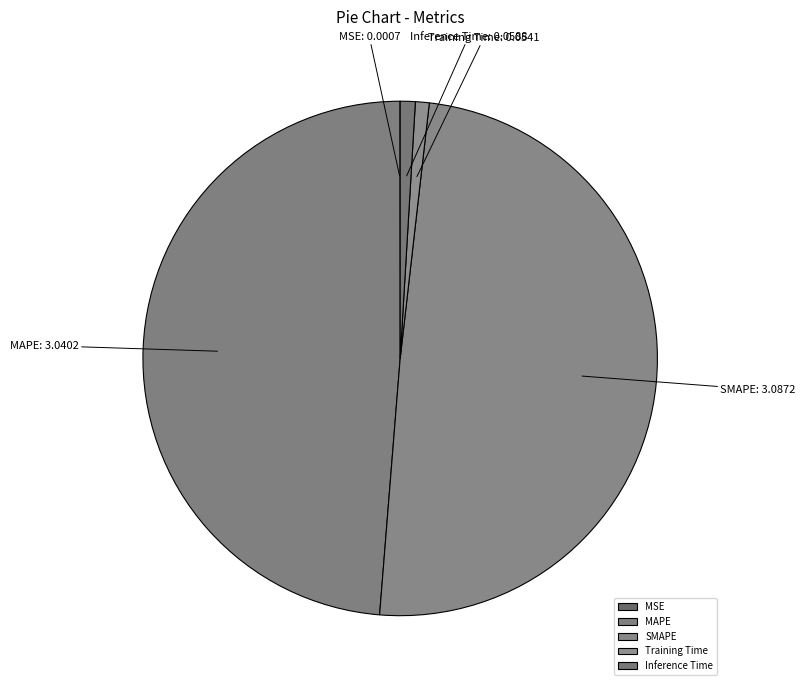

Do Inference Time and Training Time together represent more than half of the pie?

No